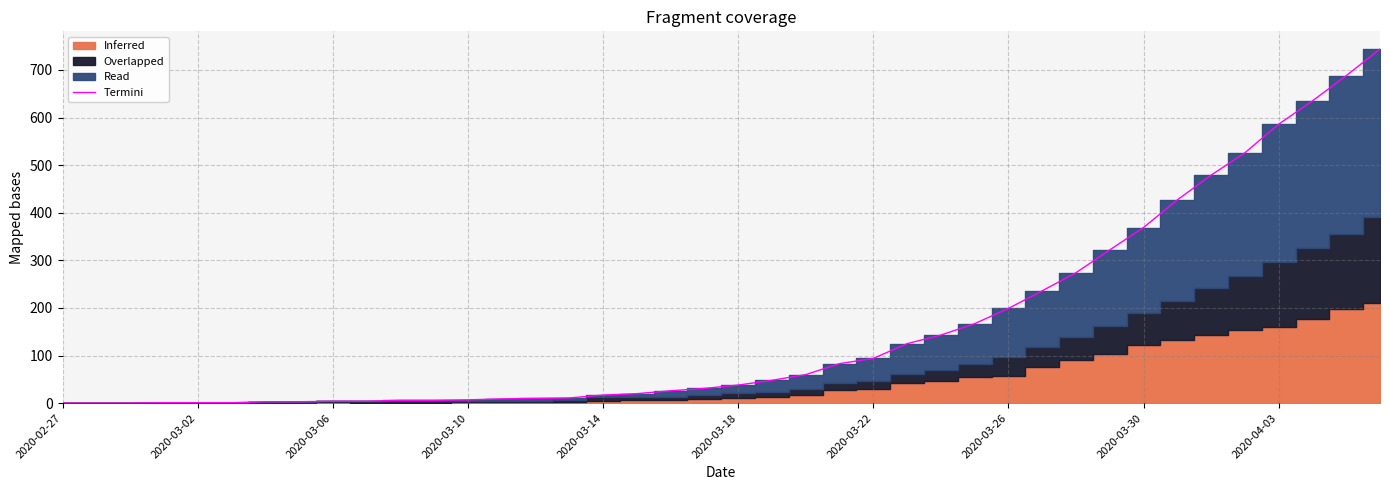

Approximately how many times larger is the value at 34 compared to 16?

28.2